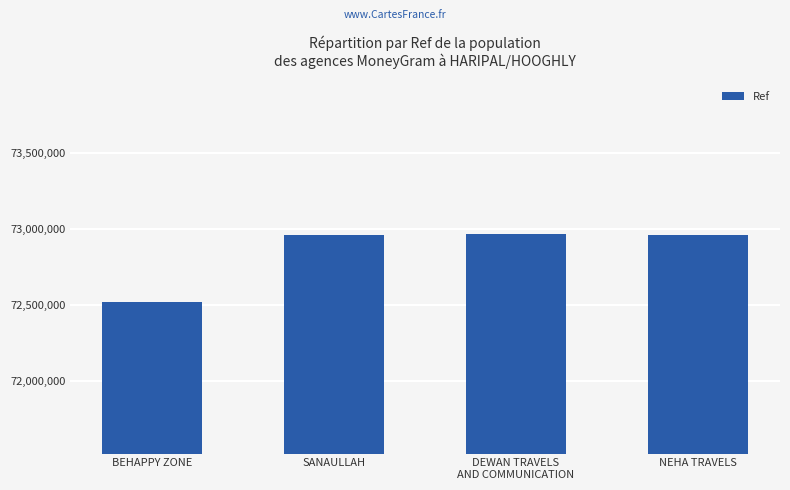

The chart shows a value of 115773191 at SANAULLAH. True or false?

False